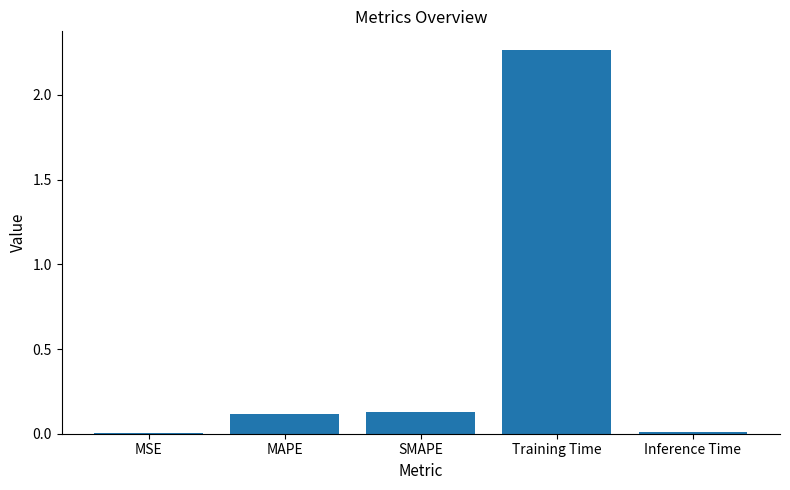

At which category does the chart reach its peak across all series?

Training Time